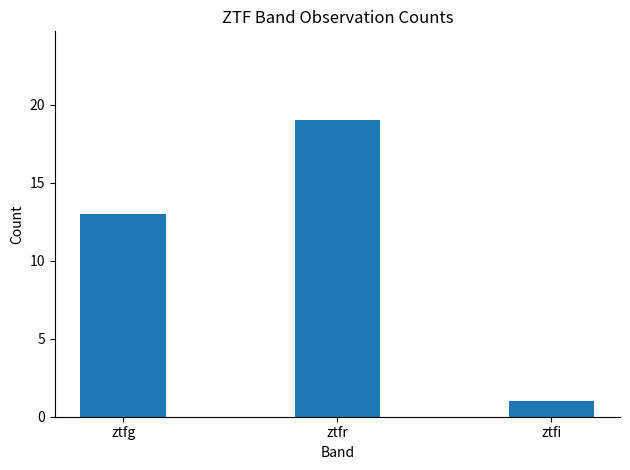

What is the difference between the second highest and minimum values?

12